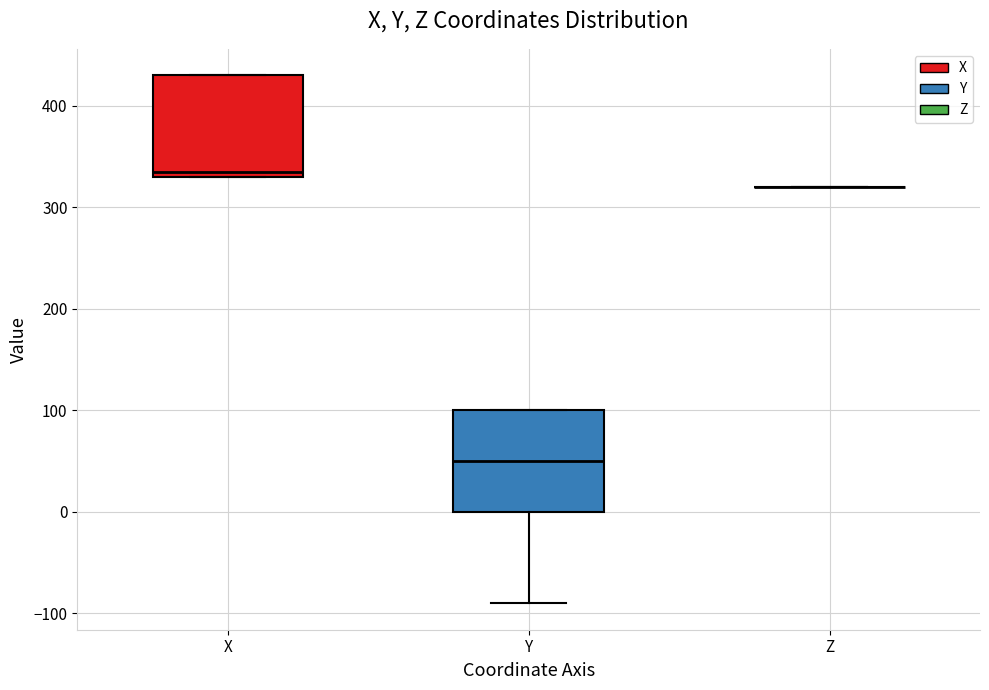

Where is the upper edge of the box for Y on the y-axis? The values are not printed on the chart, so give them approximately, as read against the axis.

100